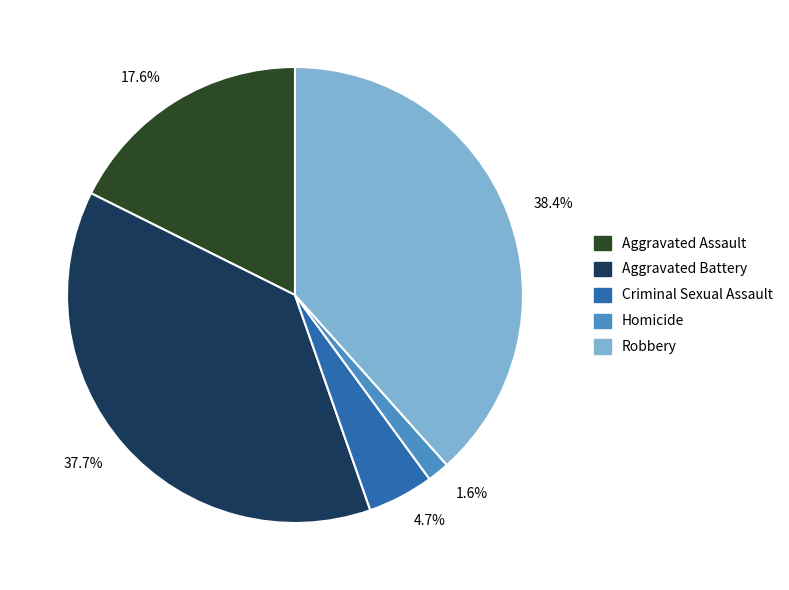

What is the total percentage of 1.6% and 38.4%?

40.0%